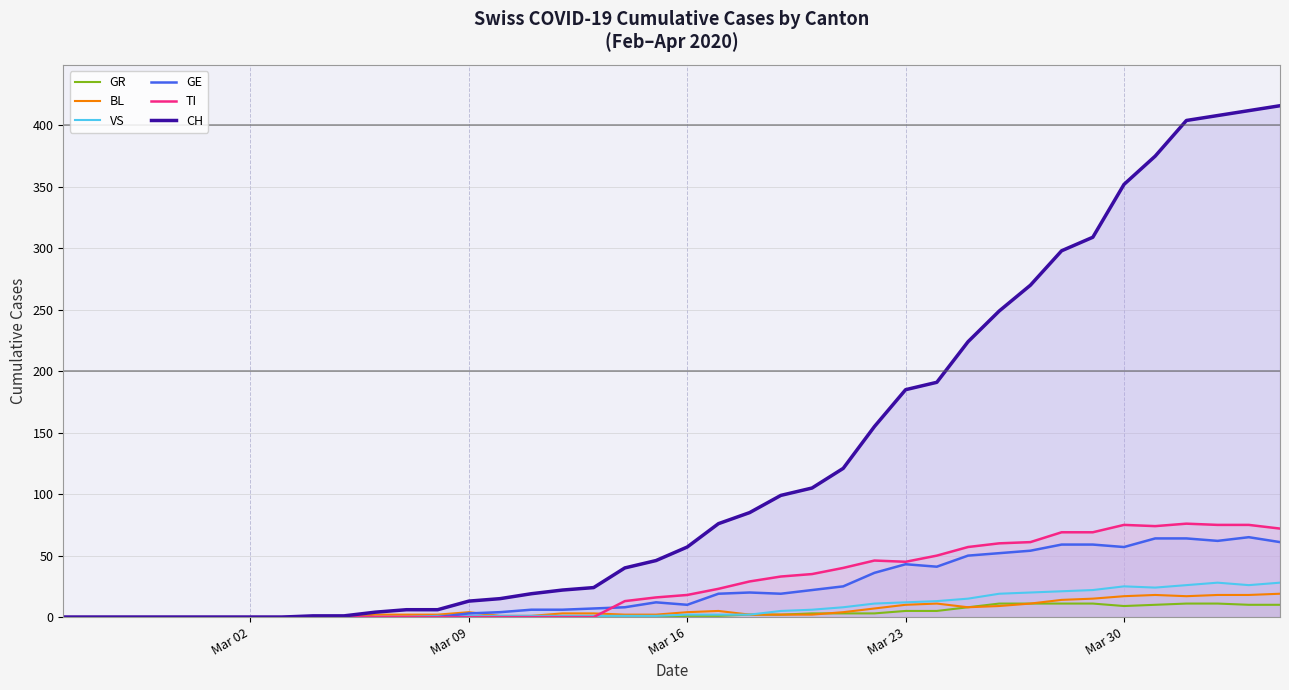

What is the highest value of the BL series?

19